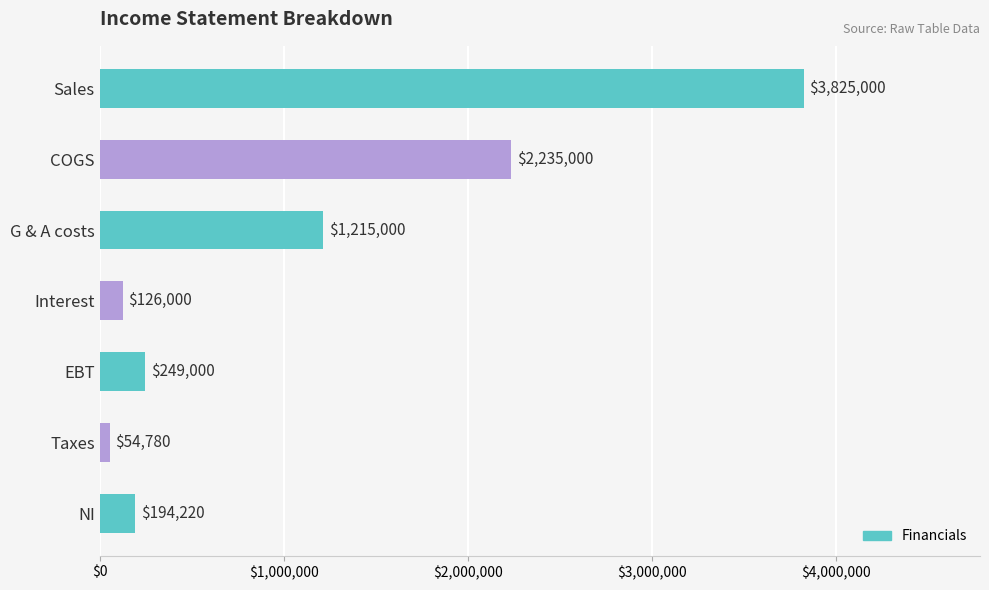

What is the minimum value shown in the chart?

54780